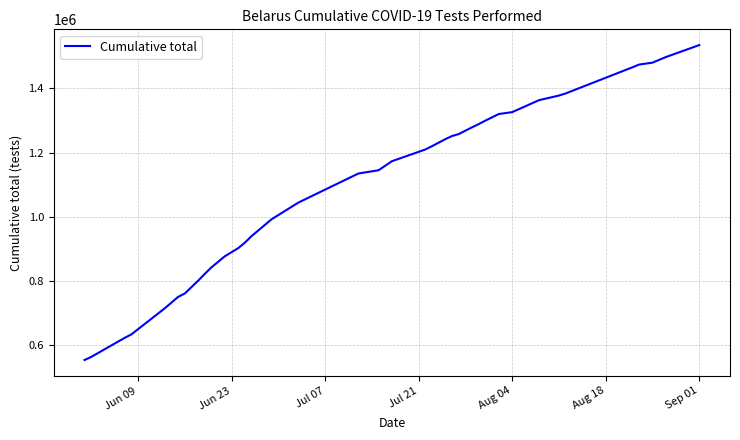

What is the difference between the maximum and minimum values?

981415